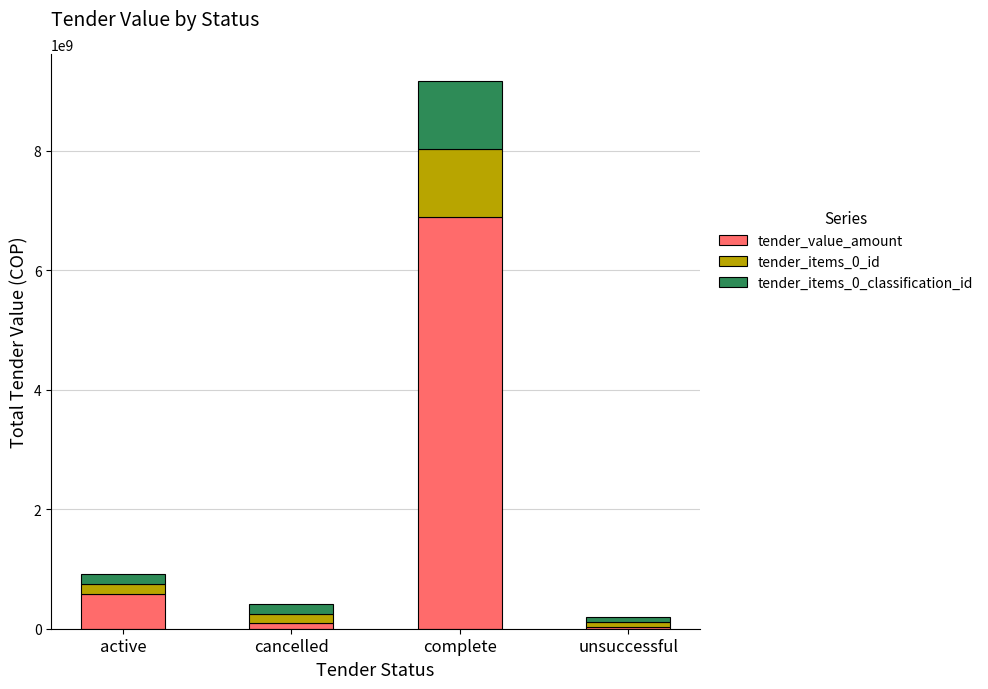

What is the highest value of the tender_value_amount series?

6887954411